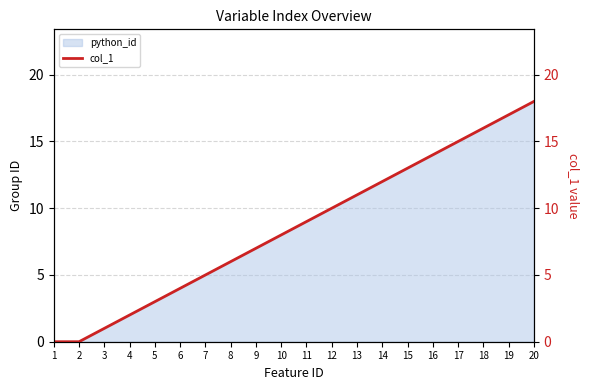

Where is the data nearest to the value 9?

11